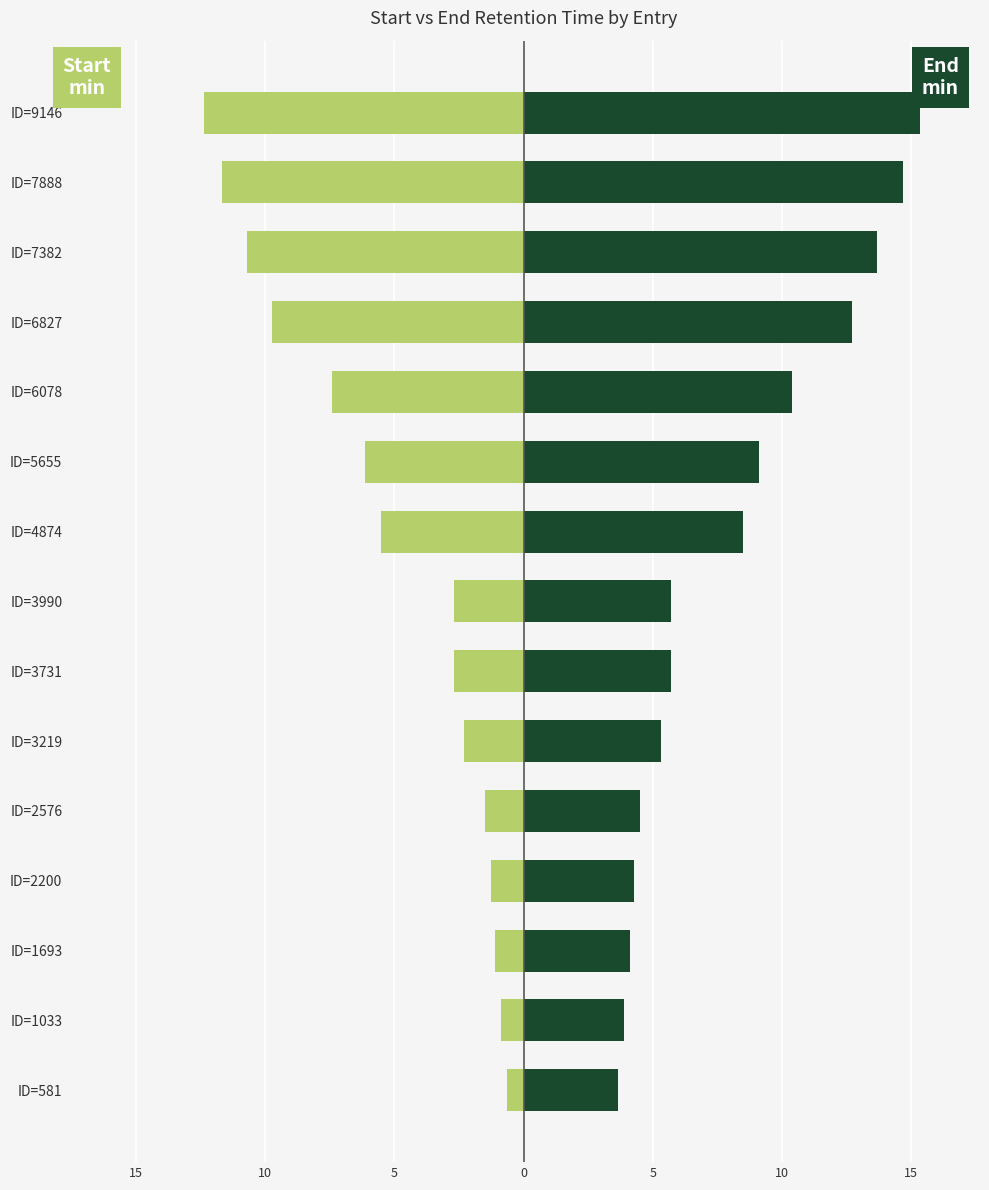

True or false: End_min_ has a value of 7.5 at ID=2576.

False